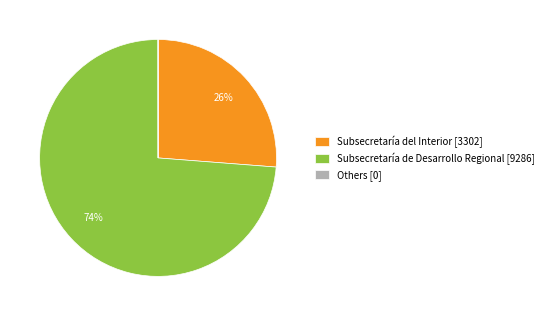

True or false: Subsecretaría del Interior [3302] accounts for 16% of the total.

False